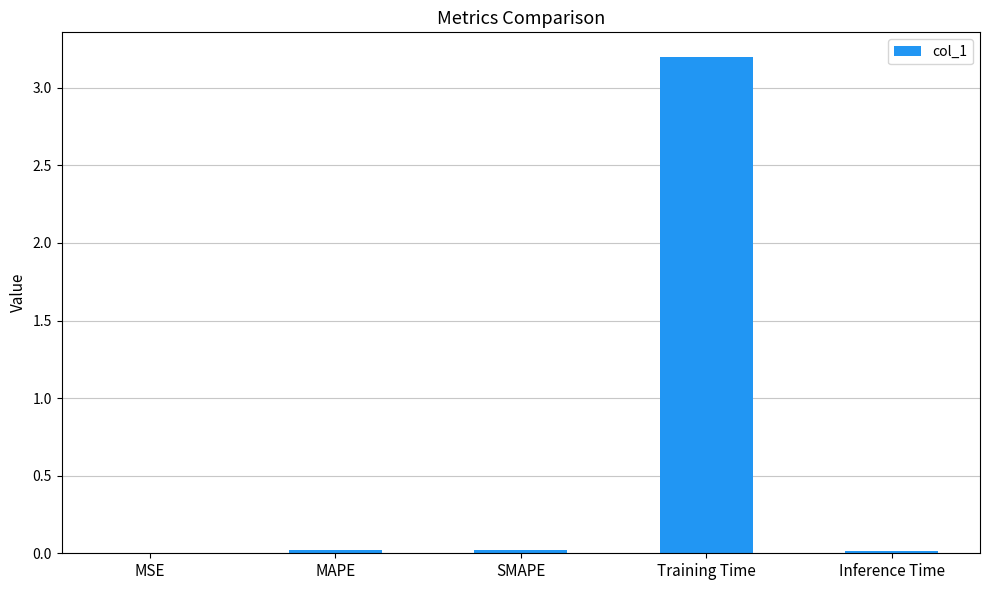

What is the difference between the values at SMAPE and Training Time?

3.2